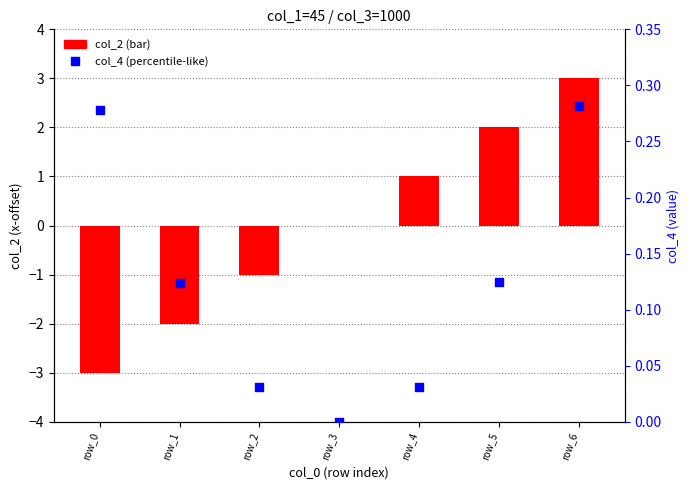

Which series has the largest total across all categories?

col_4